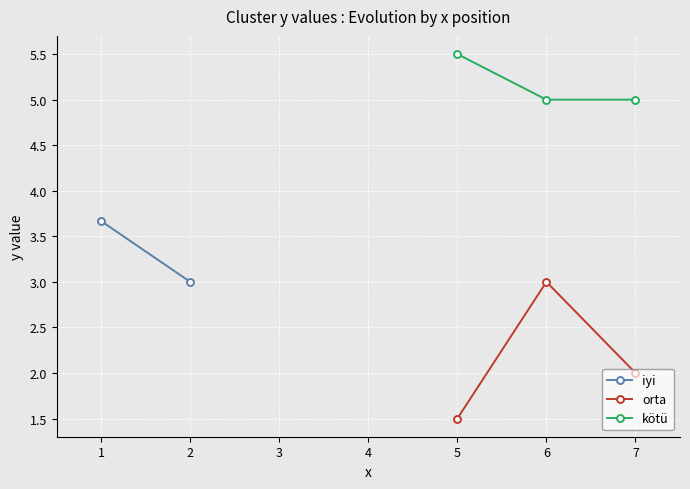

What is the approximate value of kötü at 7?

5.0